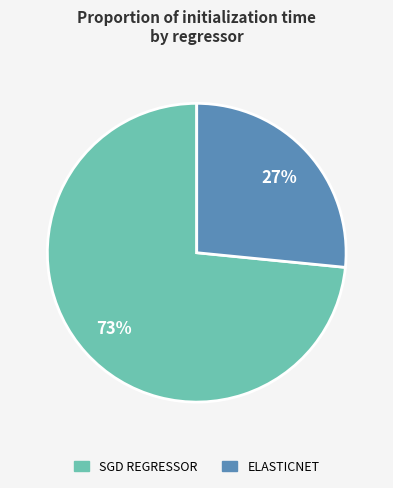

To the nearest percent, what is the average slice percentage?

50%